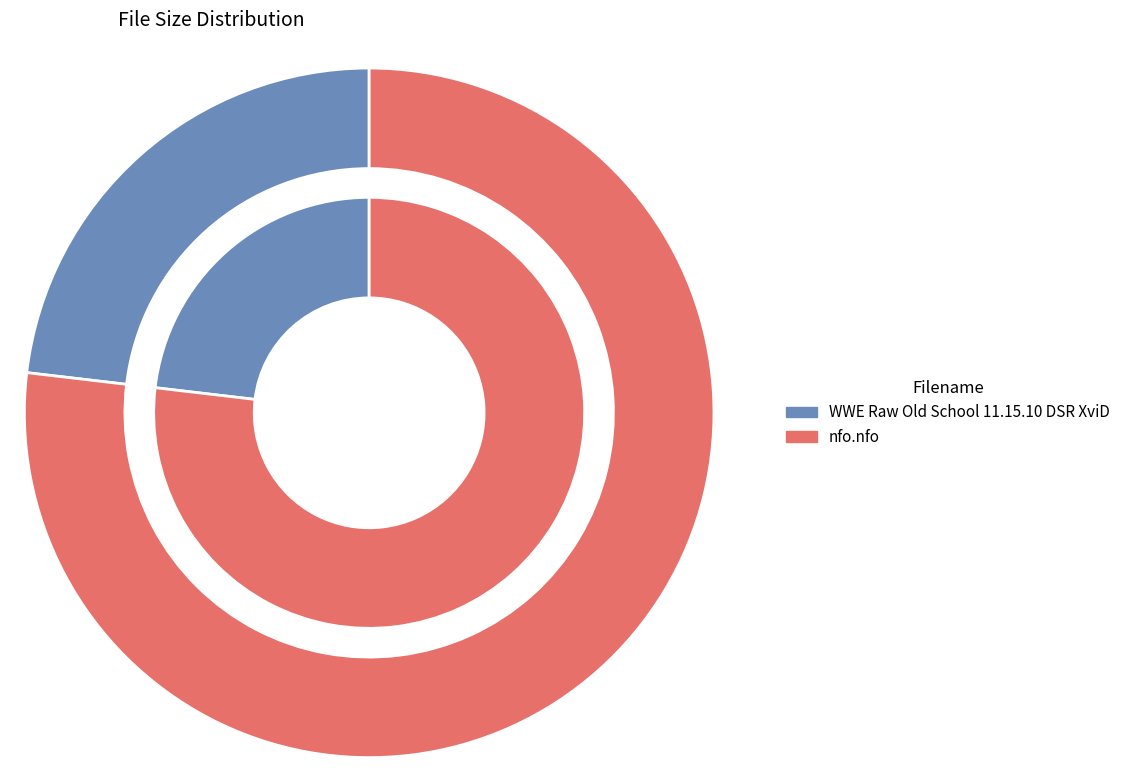

Which category has the biggest portion of the pie?

nfo.nfo